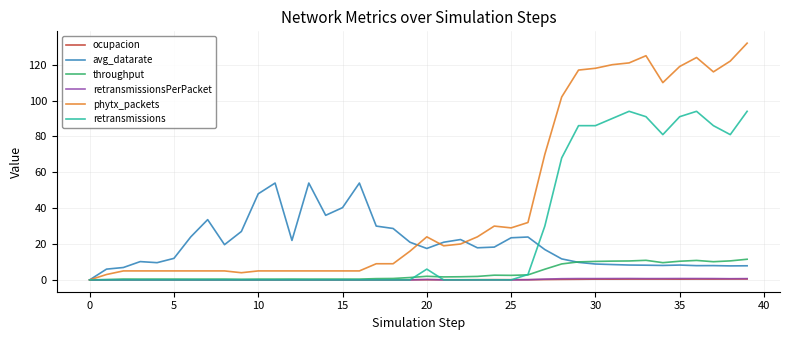

Which series has the largest total across all categories?

phytx_packets